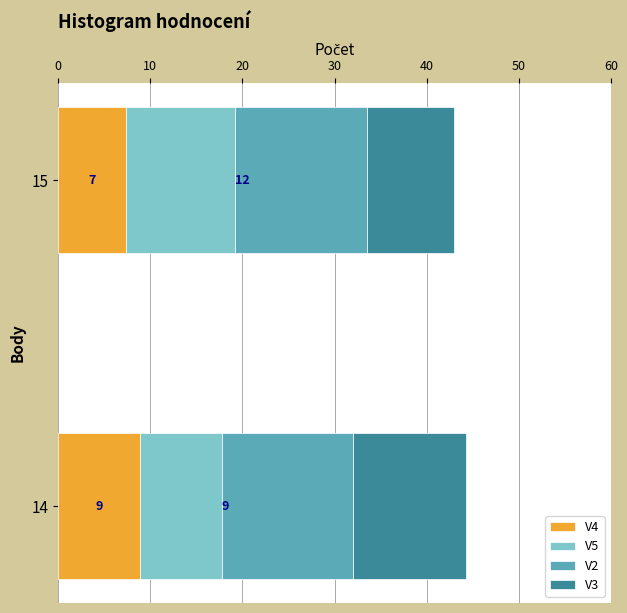

What are all the series names shown in the legend?

V4, V5, V2, V3